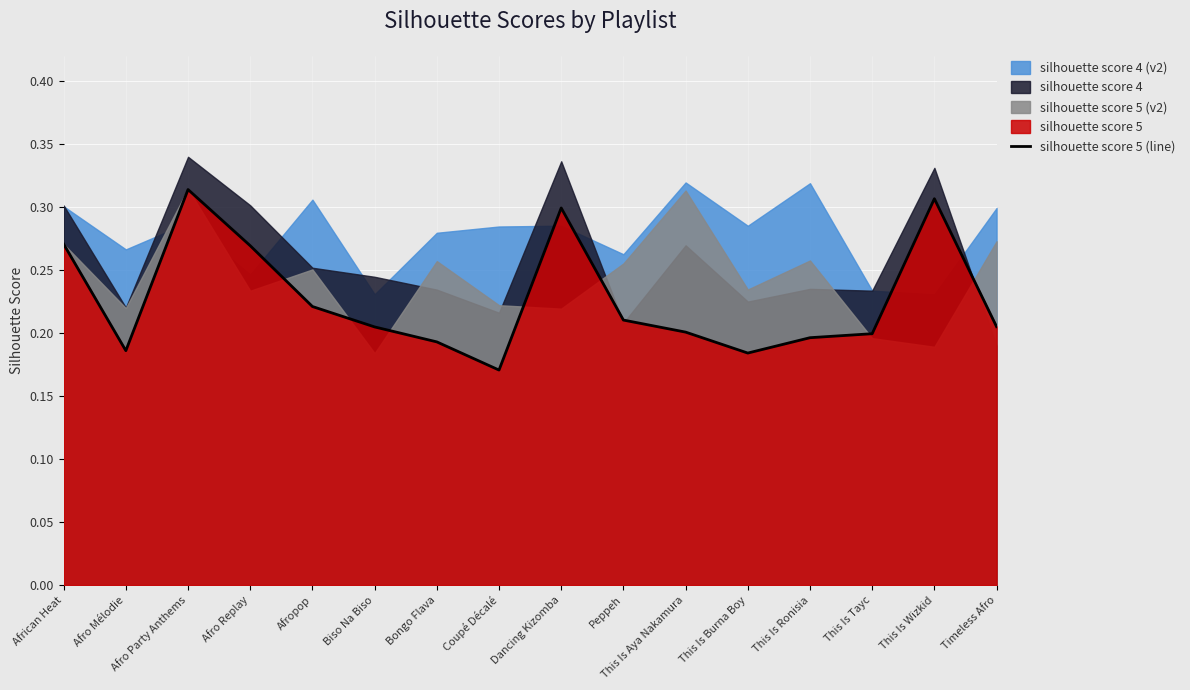

Reading left to right, what are all the values shown in this chart?

0.3	0.2	0.3	0.3	0.2	0.2	0.2	0.2	0.3	0.2	0.2	0.2	0.2	0.2	0.3	0.2